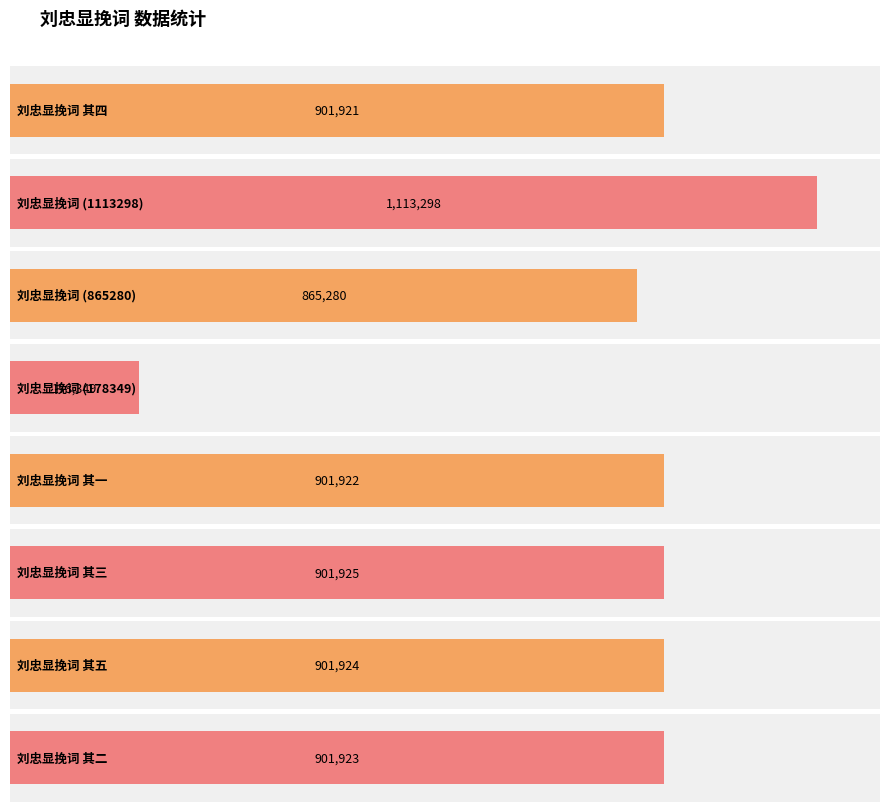

How many bars are there in total?

8